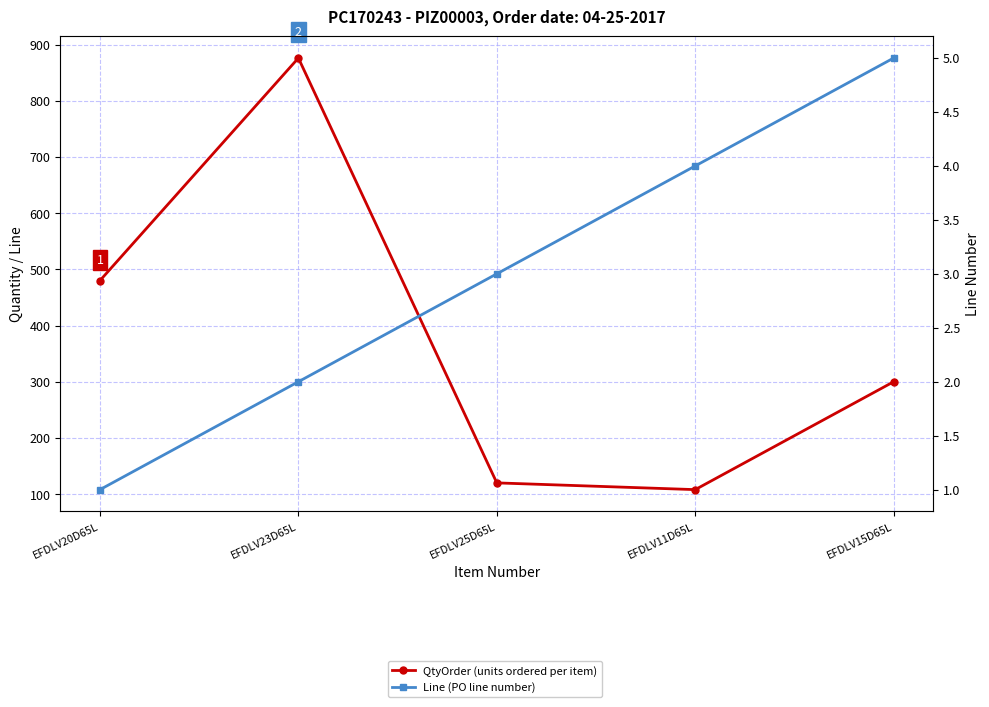

Reading right to left, transcribe all the data shown in this chart.

QtyOrder (units ordered per item): 300	108	120	876	480
Line (PO line number): 5	4	3	2	1